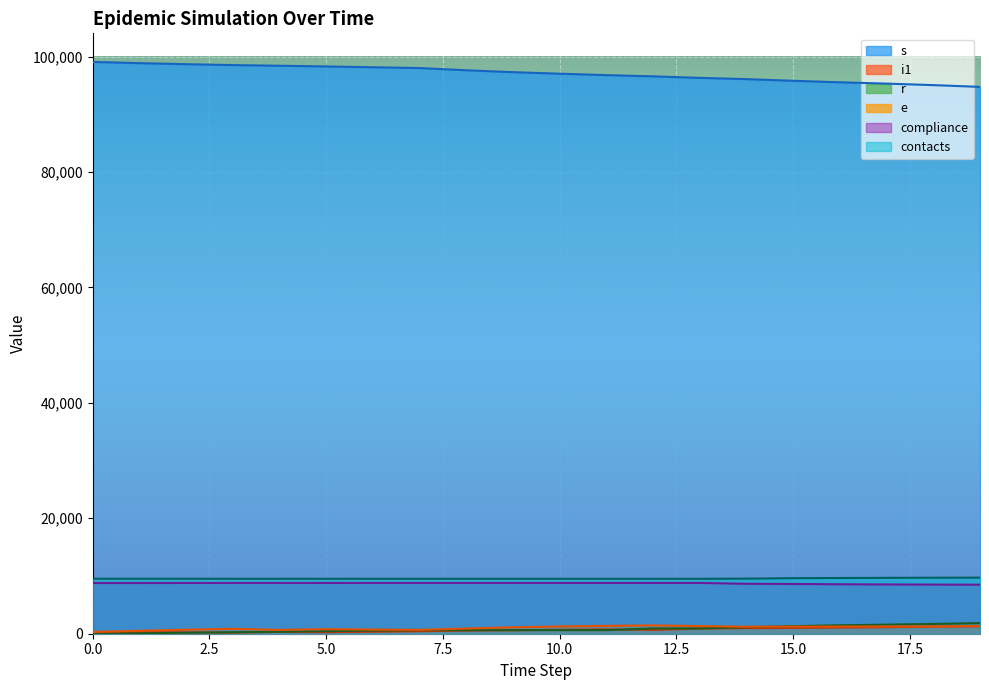

True or false: i1 and r cross at least once.

True